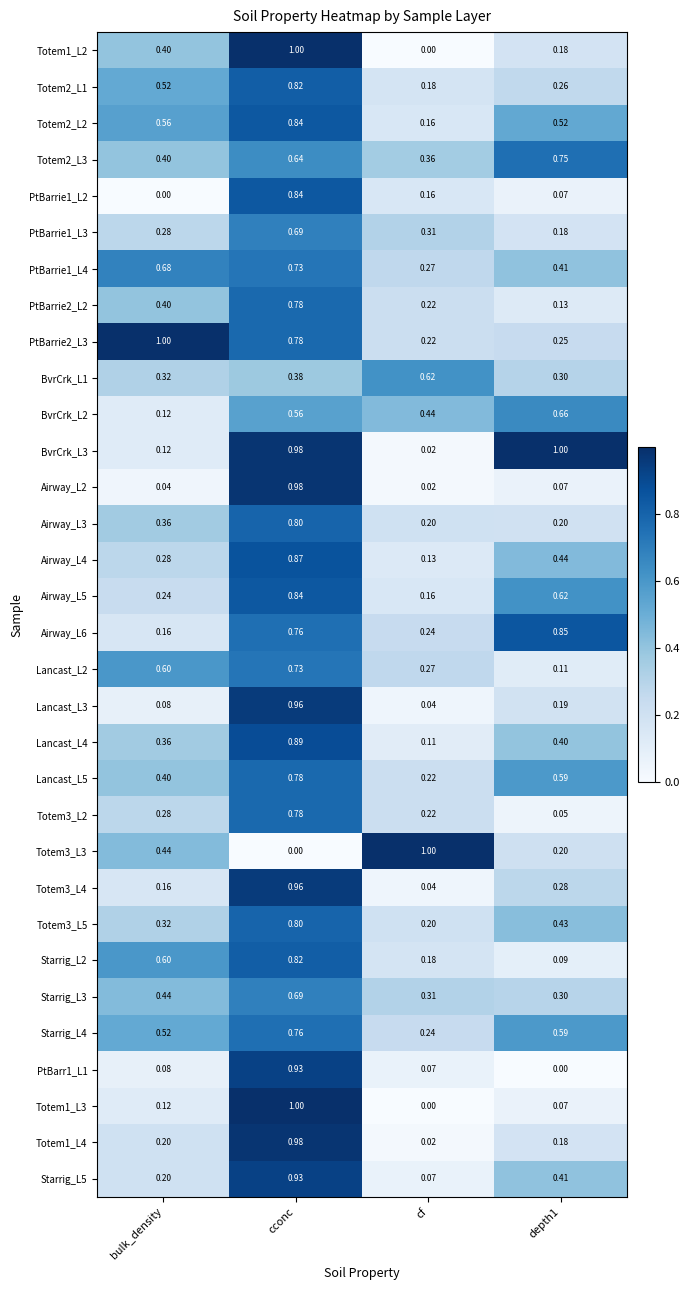

At which category is the sum across all series the highest?

cconc